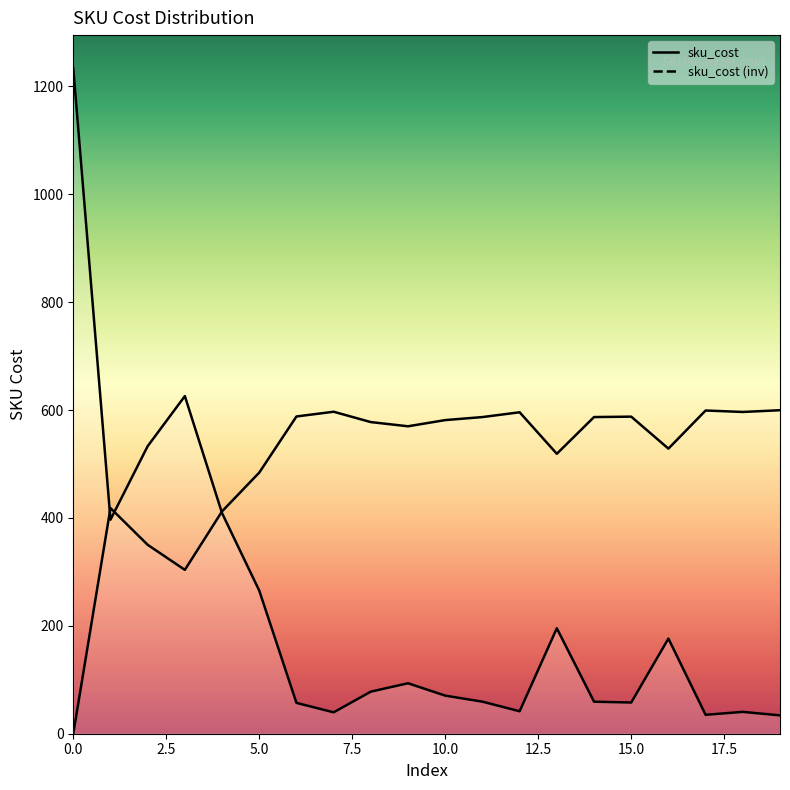

What is the average value?

225.1